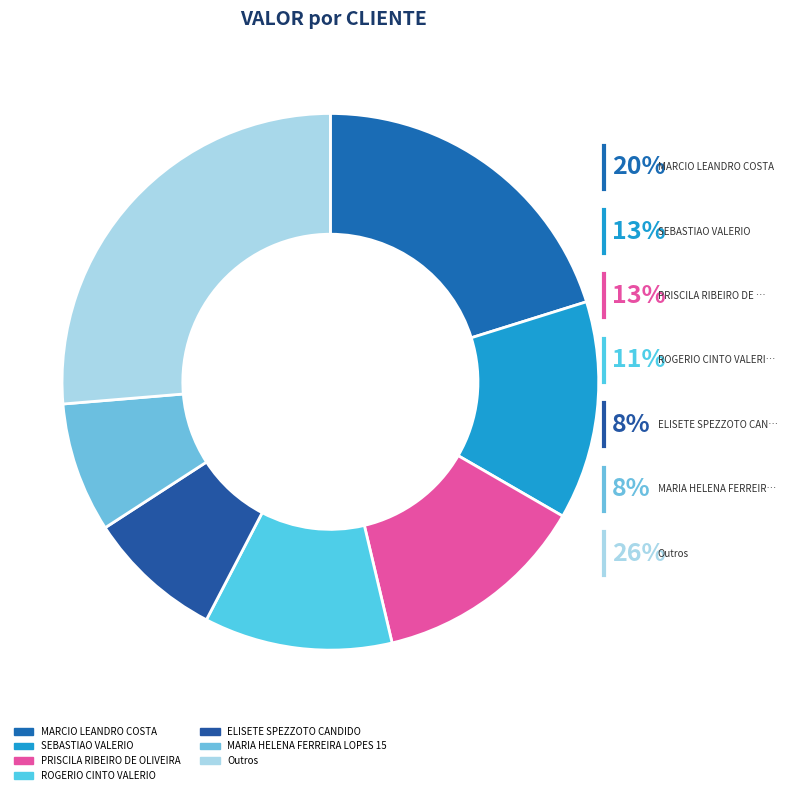

Is there any slice that represents more than half of the pie?

No